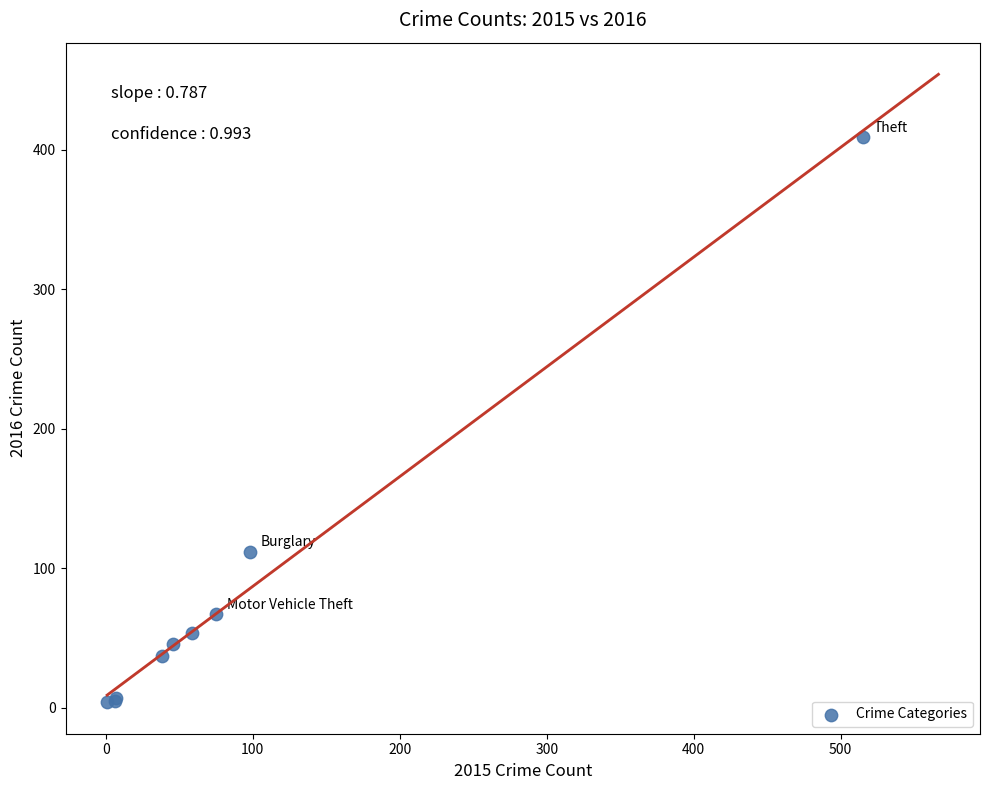

What Y value in the scatter plot is closest to 206?

112